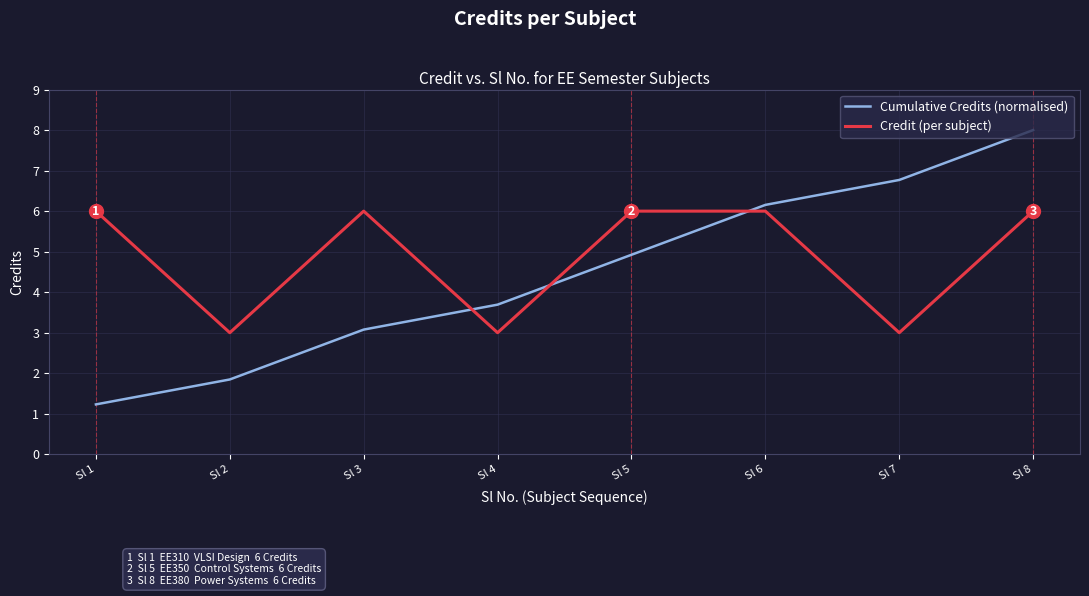

Reading left to right, transcribe all the data shown in this chart.

Cumulative Credits (normalised): Sl 1=1.2	Sl 2=1.8	Sl 3=3.1	Sl 4=3.7	Sl 5=4.9	Sl 6=6.2	Sl 7=6.8	Sl 8=8.0
Credit (per subject): Sl 1=6.0	Sl 2=3.0	Sl 3=6.0	Sl 4=3.0	Sl 5=6.0	Sl 6=6.0	Sl 7=3.0	Sl 8=6.0